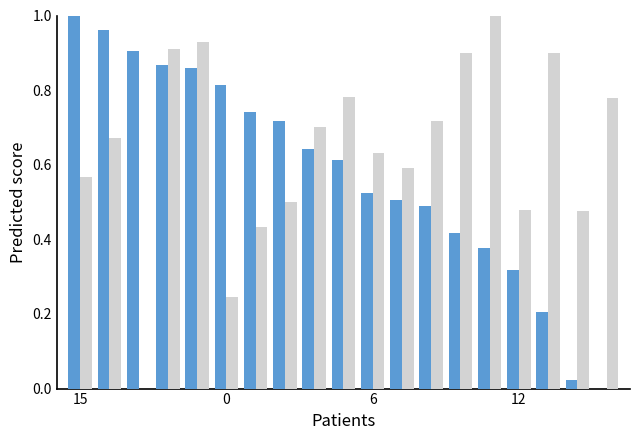

Count the number of data series in this chart.

2